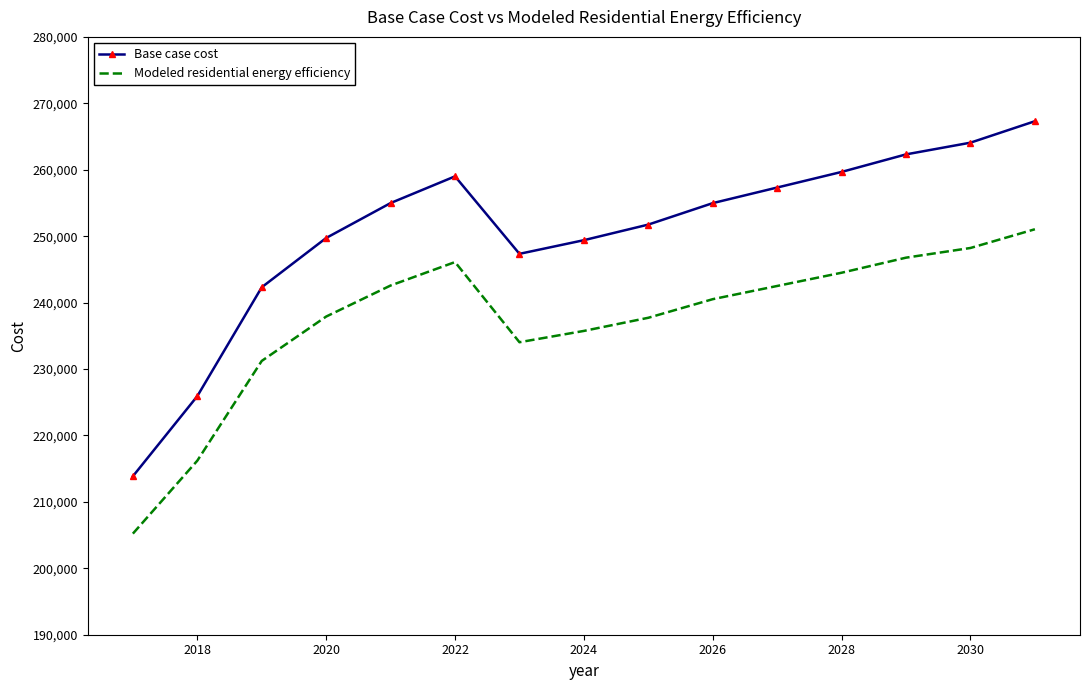

List the series in order of their peak value, lowest first.

Modeled residential energy efficiency, Base case cost